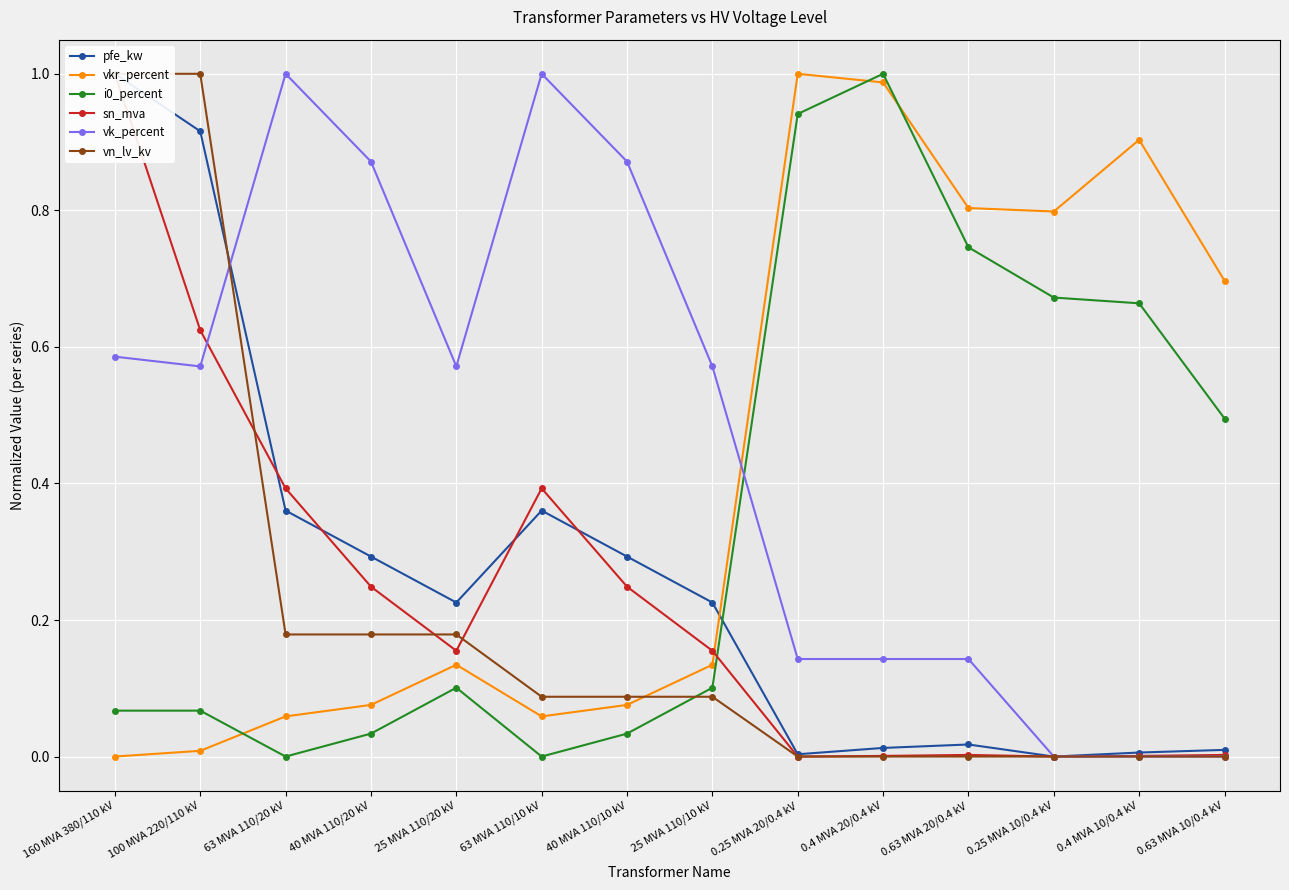

Reading left to right, what are all the values shown in this chart?

pfe_kw: 160 MVA 380/110 kV=1.0	100 MVA 220/110 kV=0.9	63 MVA 110/20 kV=0.4	40 MVA 110/20 kV=0.3	25 MVA 110/20 kV=0.2	63 MVA 110/10 kV=0.4	40 MVA 110/10 kV=0.3	25 MVA 110/10 kV=0.2	0.25 MVA 20/0.4 kV=0.0	0.4 MVA 20/0.4 kV=0.0	0.63 MVA 20/0.4 kV=0.0	0.25 MVA 10/0.4 kV=0.0	0.4 MVA 10/0.4 kV=0.0	0.63 MVA 10/0.4 kV=0.0
vkr_percent: 160 MVA 380/110 kV=0.0	100 MVA 220/110 kV=0.0	63 MVA 110/20 kV=0.1	40 MVA 110/20 kV=0.1	25 MVA 110/20 kV=0.1	63 MVA 110/10 kV=0.1	40 MVA 110/10 kV=0.1	25 MVA 110/10 kV=0.1	0.25 MVA 20/0.4 kV=1.0	0.4 MVA 20/0.4 kV=1.0	0.63 MVA 20/0.4 kV=0.8	0.25 MVA 10/0.4 kV=0.8	0.4 MVA 10/0.4 kV=0.9	0.63 MVA 10/0.4 kV=0.7
i0_percent: 160 MVA 380/110 kV=0.1	100 MVA 220/110 kV=0.1	63 MVA 110/20 kV=0.0	40 MVA 110/20 kV=0.0	25 MVA 110/20 kV=0.1	63 MVA 110/10 kV=0.0	40 MVA 110/10 kV=0.0	25 MVA 110/10 kV=0.1	0.25 MVA 20/0.4 kV=0.9	0.4 MVA 20/0.4 kV=1.0	0.63 MVA 20/0.4 kV=0.7	0.25 MVA 10/0.4 kV=0.7	0.4 MVA 10/0.4 kV=0.7	0.63 MVA 10/0.4 kV=0.5
sn_mva: 160 MVA 380/110 kV=1.0	100 MVA 220/110 kV=0.6	63 MVA 110/20 kV=0.4	40 MVA 110/20 kV=0.2	25 MVA 110/20 kV=0.2	63 MVA 110/10 kV=0.4	40 MVA 110/10 kV=0.2	25 MVA 110/10 kV=0.2	0.25 MVA 20/0.4 kV=0.0	0.4 MVA 20/0.4 kV=0.0	0.63 MVA 20/0.4 kV=0.0	0.25 MVA 10/0.4 kV=0.0	0.4 MVA 10/0.4 kV=0.0	0.63 MVA 10/0.4 kV=0.0
vk_percent: 160 MVA 380/110 kV=0.6	100 MVA 220/110 kV=0.6	63 MVA 110/20 kV=1.0	40 MVA 110/20 kV=0.9	25 MVA 110/20 kV=0.6	63 MVA 110/10 kV=1.0	40 MVA 110/10 kV=0.9	25 MVA 110/10 kV=0.6	0.25 MVA 20/0.4 kV=0.1	0.4 MVA 20/0.4 kV=0.1	0.63 MVA 20/0.4 kV=0.1	0.25 MVA 10/0.4 kV=0.0	0.4 MVA 10/0.4 kV=0.0	0.63 MVA 10/0.4 kV=0.0
vn_lv_kv: 160 MVA 380/110 kV=1.0	100 MVA 220/110 kV=1.0	63 MVA 110/20 kV=0.2	40 MVA 110/20 kV=0.2	25 MVA 110/20 kV=0.2	63 MVA 110/10 kV=0.1	40 MVA 110/10 kV=0.1	25 MVA 110/10 kV=0.1	0.25 MVA 20/0.4 kV=0.0	0.4 MVA 20/0.4 kV=0.0	0.63 MVA 20/0.4 kV=0.0	0.25 MVA 10/0.4 kV=0.0	0.4 MVA 10/0.4 kV=0.0	0.63 MVA 10/0.4 kV=0.0